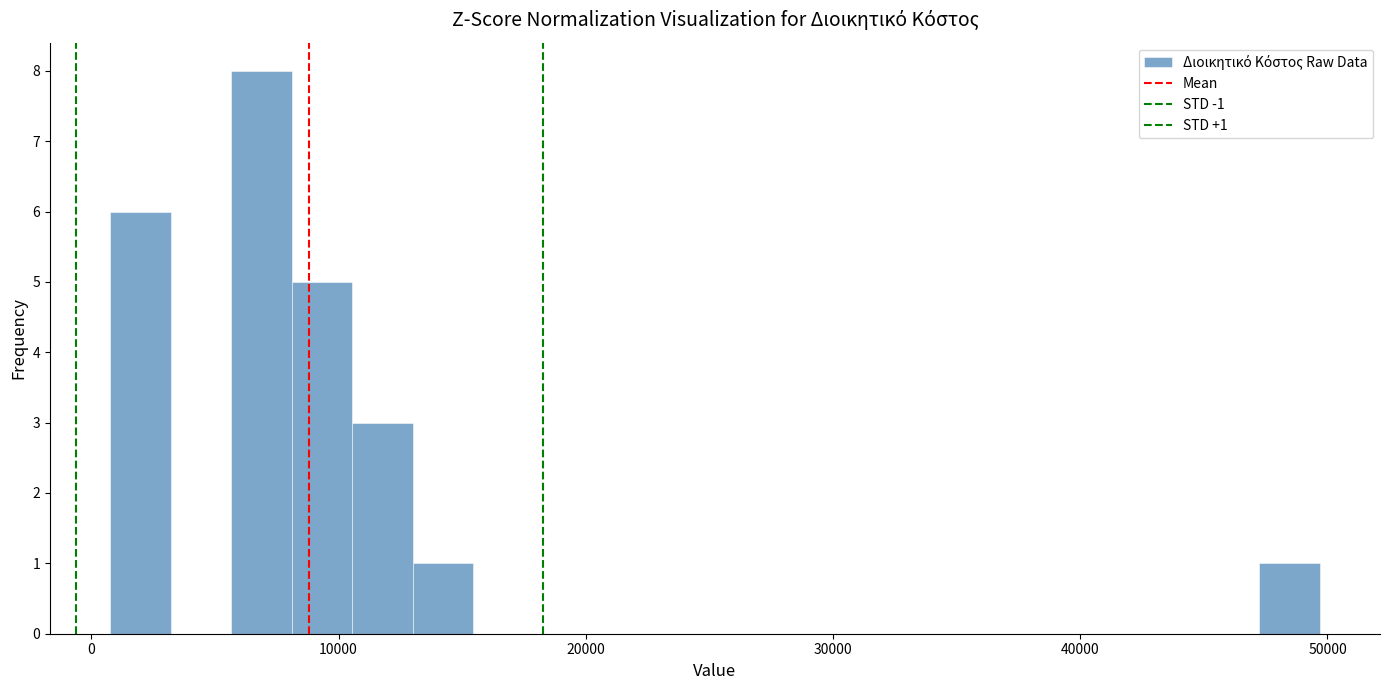

Read against the x-axis, roughly where is the centre of the tallest bar?

7000